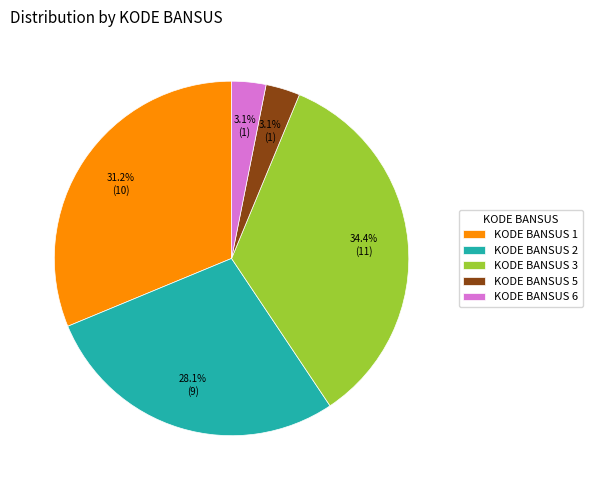

Which category has the biggest portion of the pie?

KODE BANSUS 3